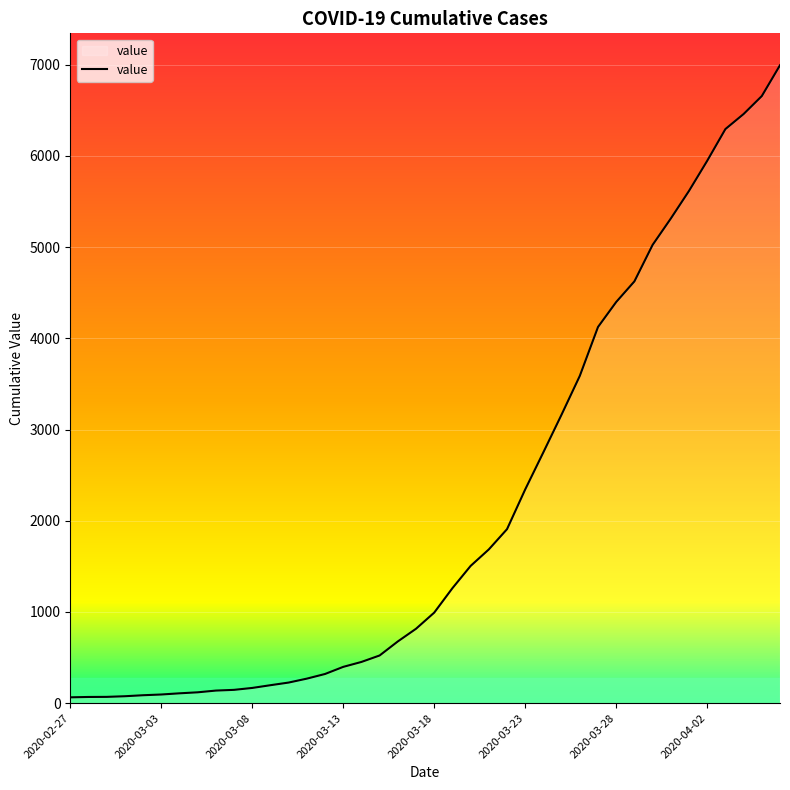

How many values are below 993?

20